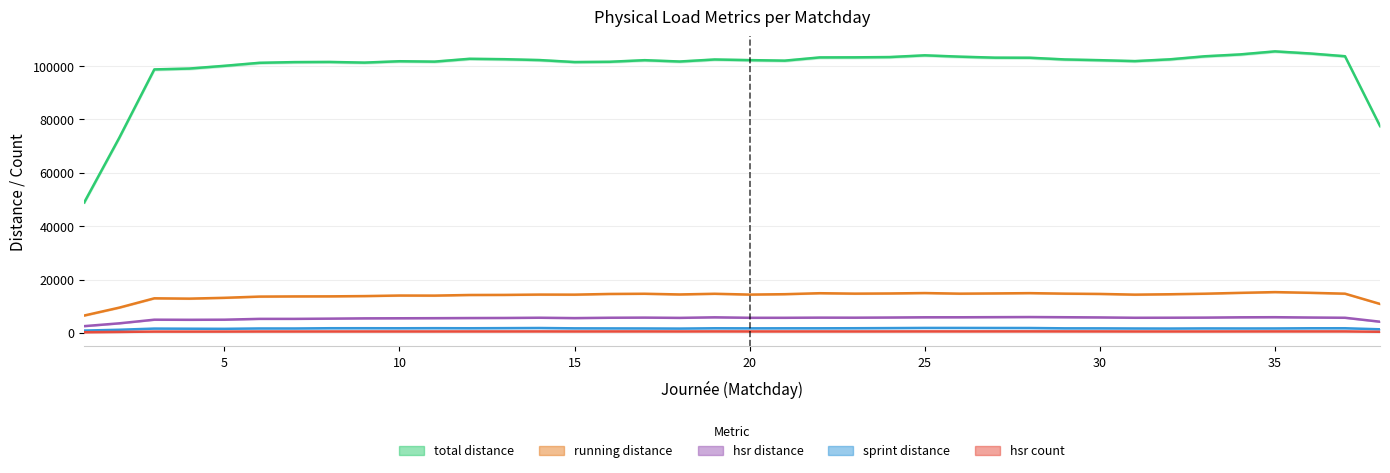

Which series changed the most between 14 and 25?

total_distance_full_all